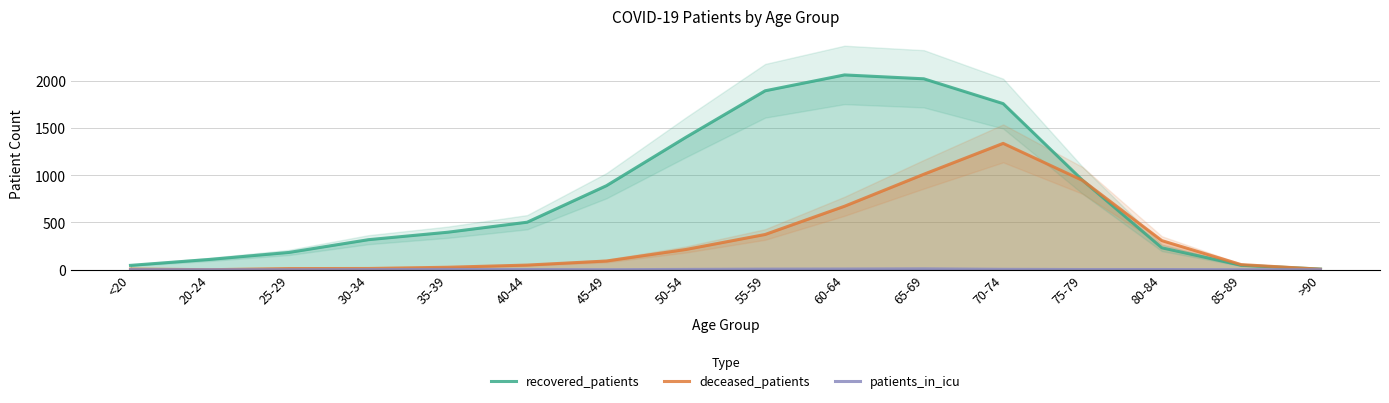

Reading left to right, extract all data points from this chart.

recovered_patients: 46	109	183	318	397	503	890	1402	1895	2063	2022	1759	948	232	47	7
deceased_patients: 7	0	12	13	26	49	92	214	373	672	1011	1338	946	308	54	5
patients_in_icu: 1	0	0	1	3	2	0	3	6	7	9	4	2	2	0	0